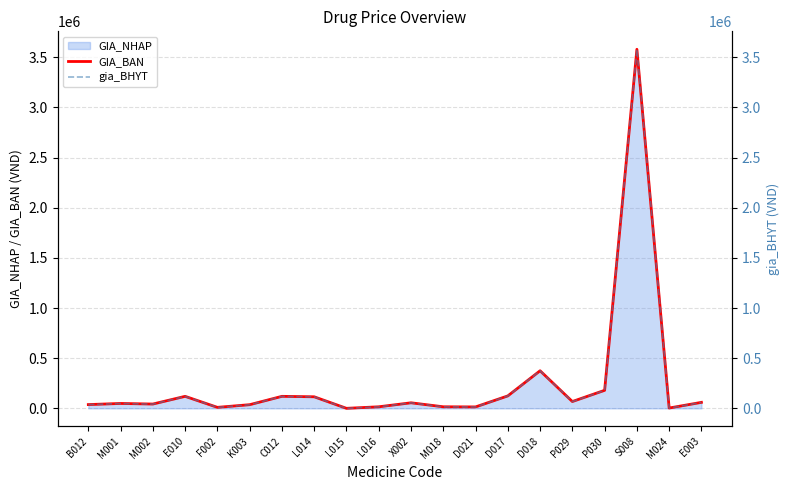

How many interior local peaks does the GIA_BAN series have?

6